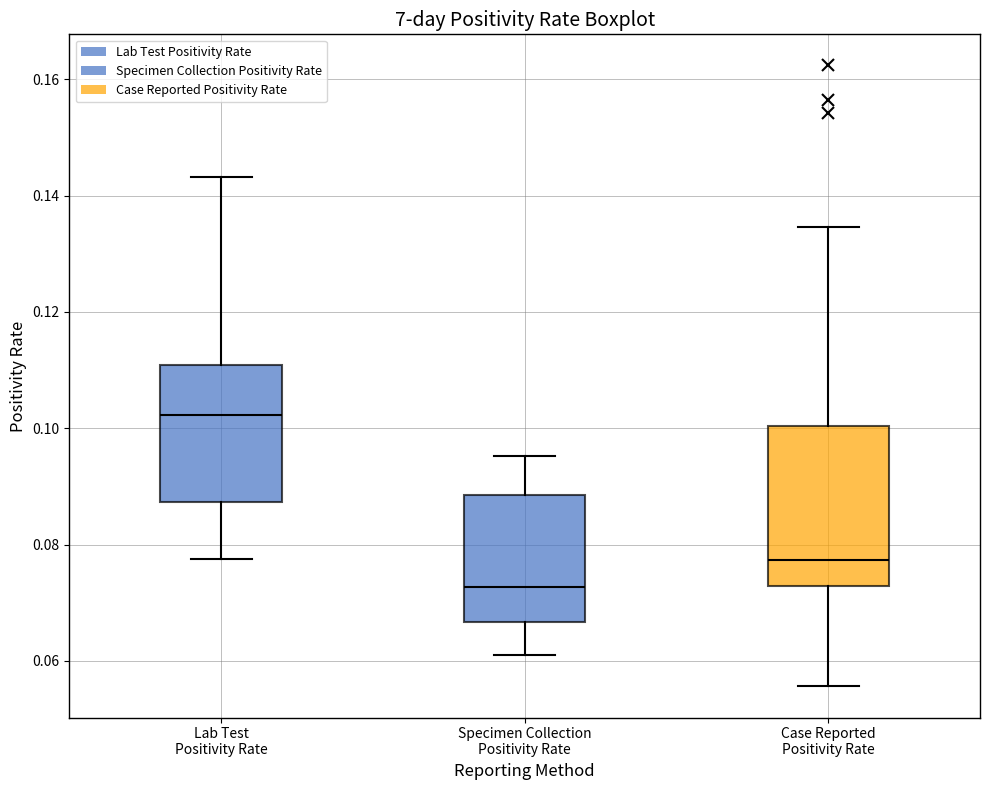

Which box has the highest median line?

Lab Test Positivity Rate